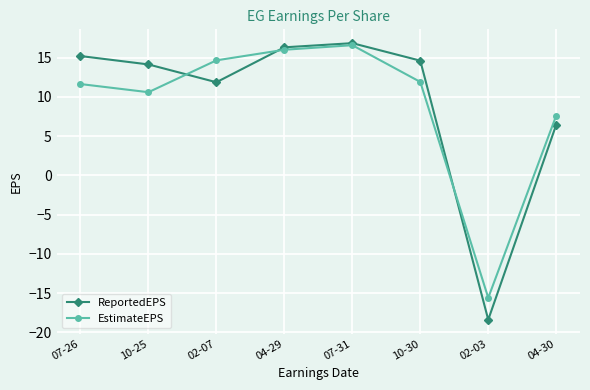

Between which two adjacent categories do EstimateEPS and ReportedEPS first intersect?

10-25 and 02-07